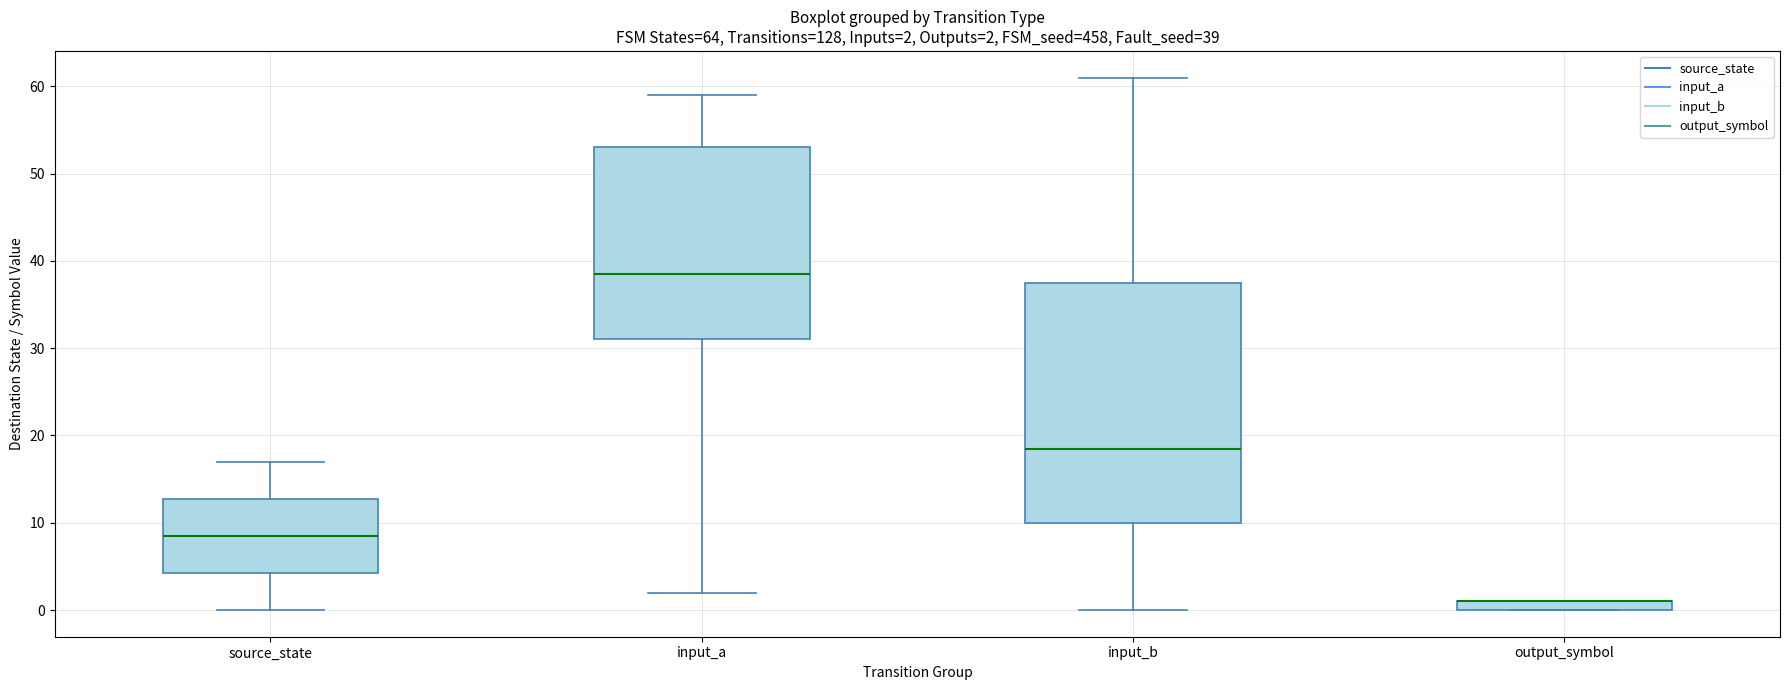

Comparing the boxes themselves (not the whiskers), which one is the tallest?

input_b